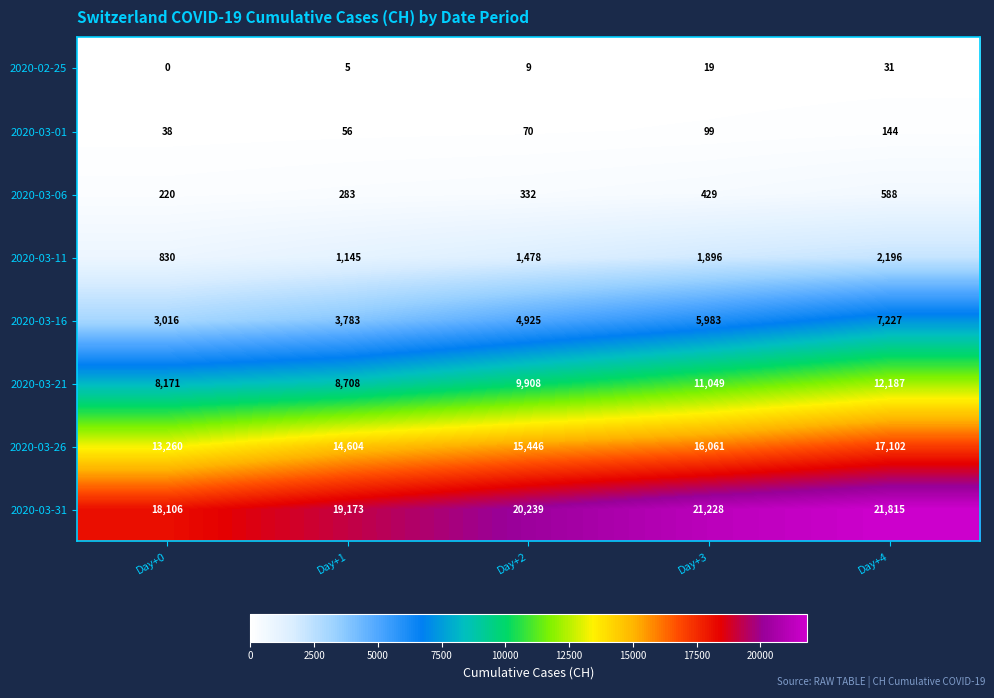

What is the average value of the 2020-03-06 series?

370